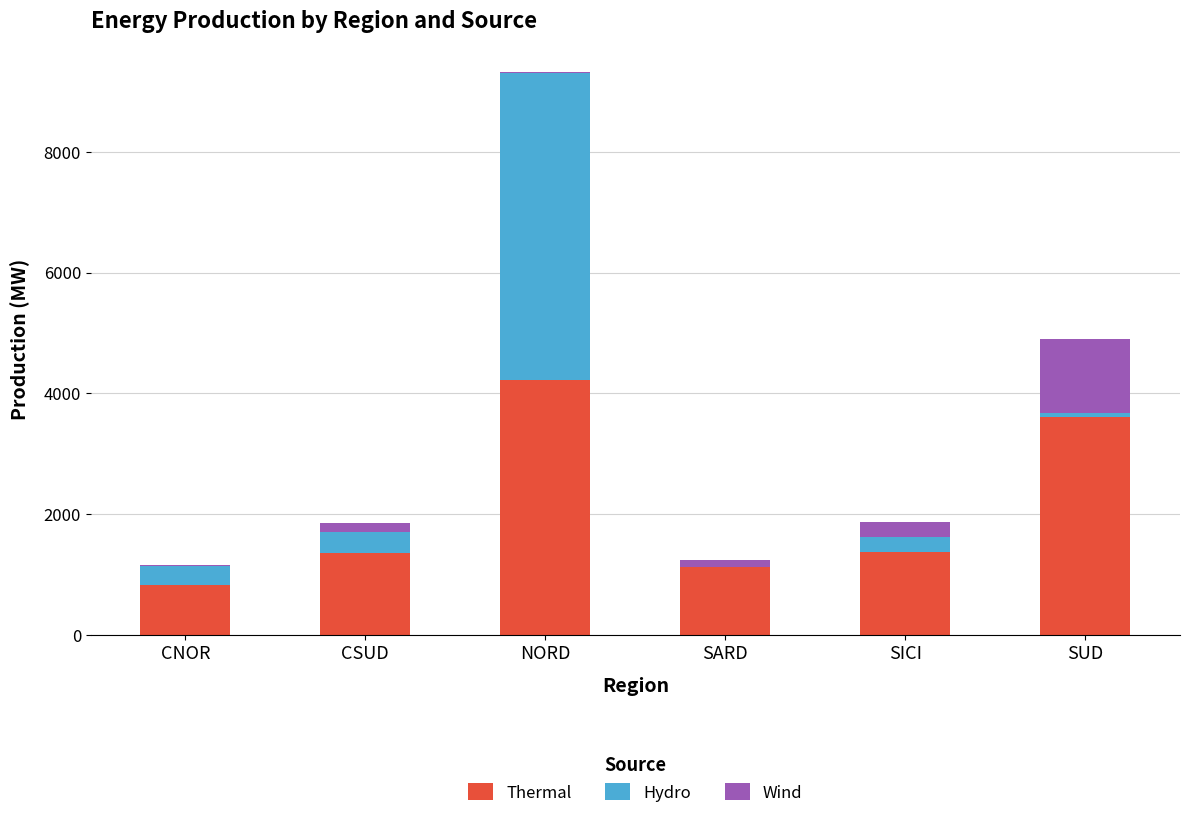

What is the total value across all series at SICI?

1860